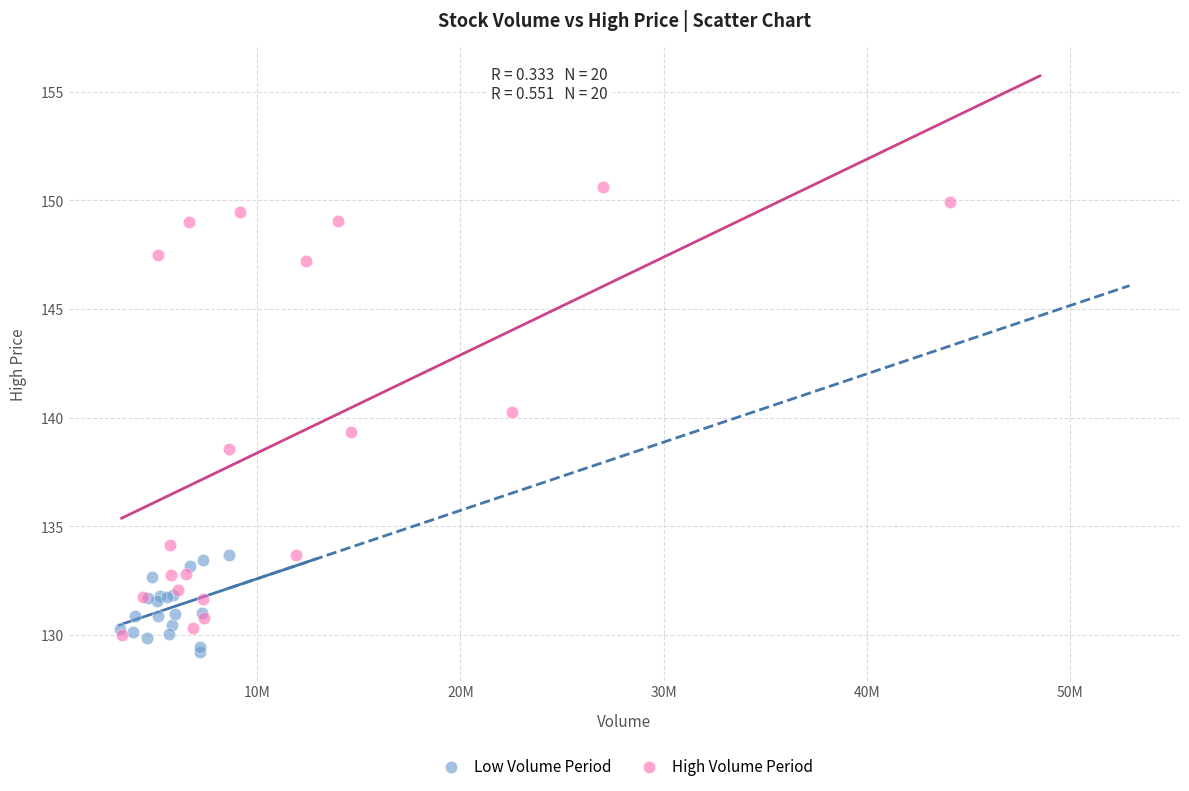

Which series reaches the maximum Y coordinate?

High Volume Period